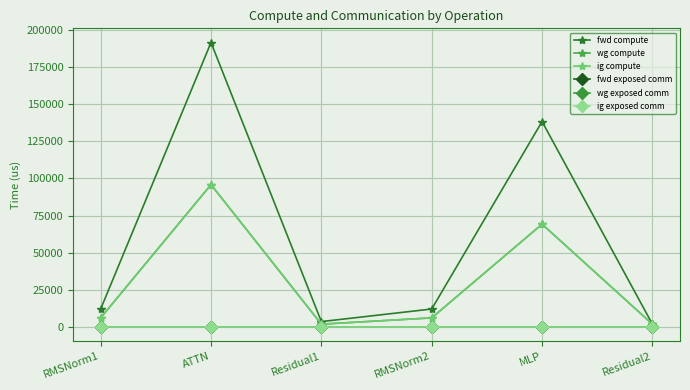

At which label does fwd exposed comm reach its minimum?

RMSNorm1